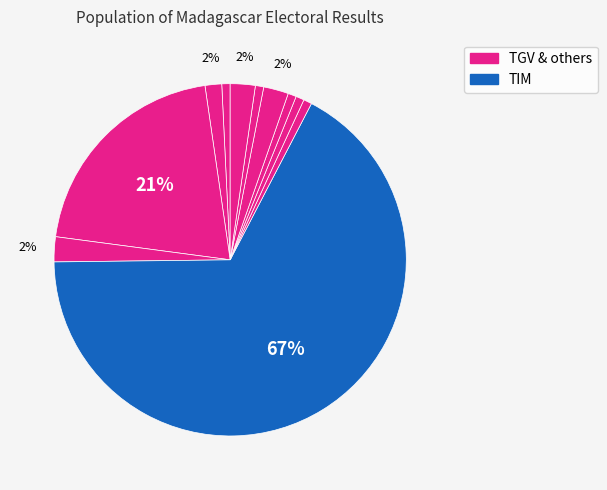

How many slices are in this pie chart?

11